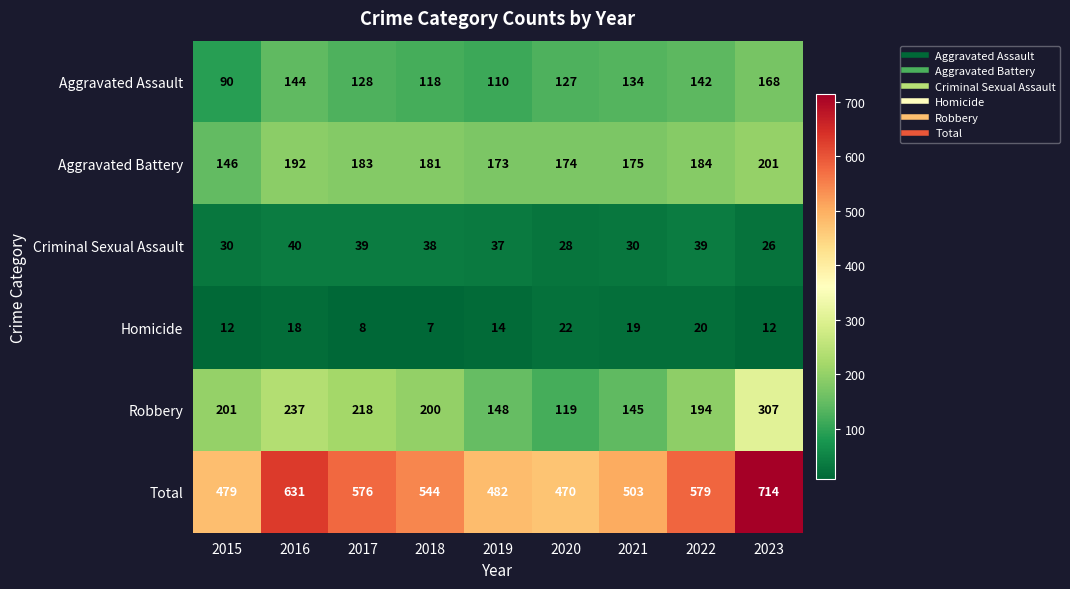

Which series has the widest spread of values?

Total